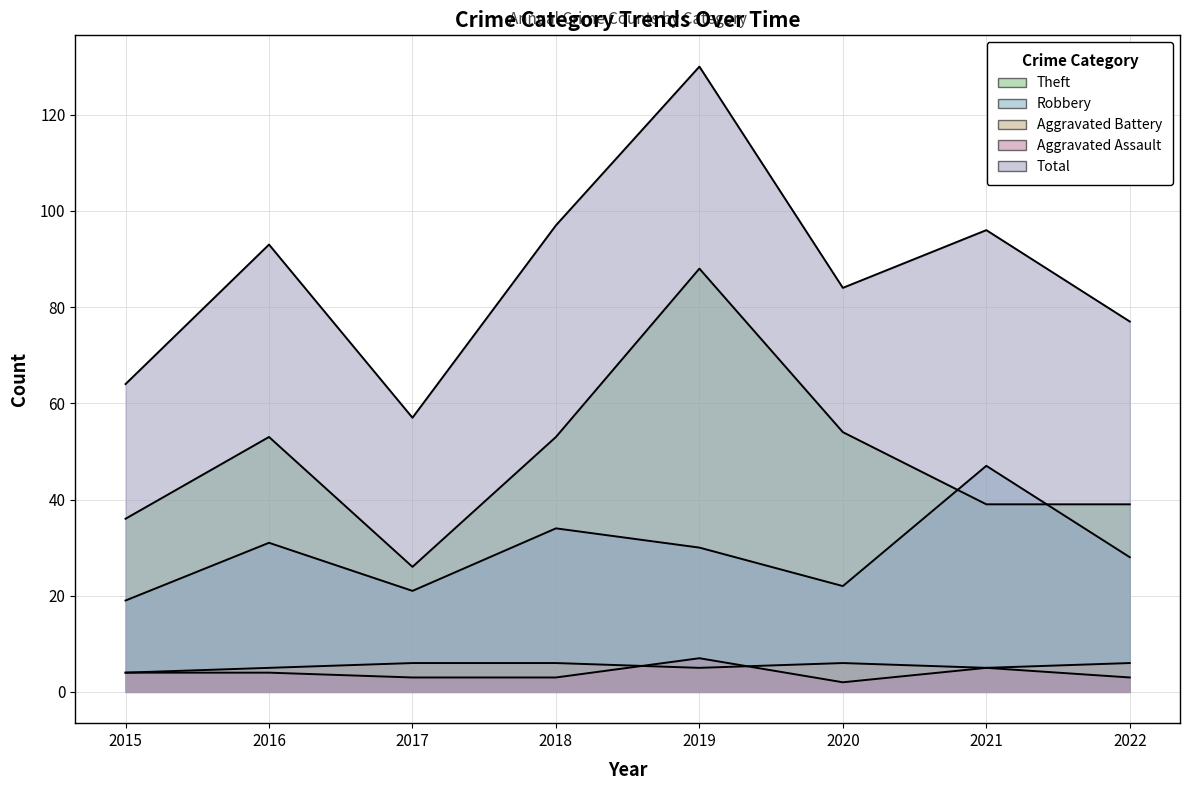

Where is the first local maximum for Aggravated Assault?

2019